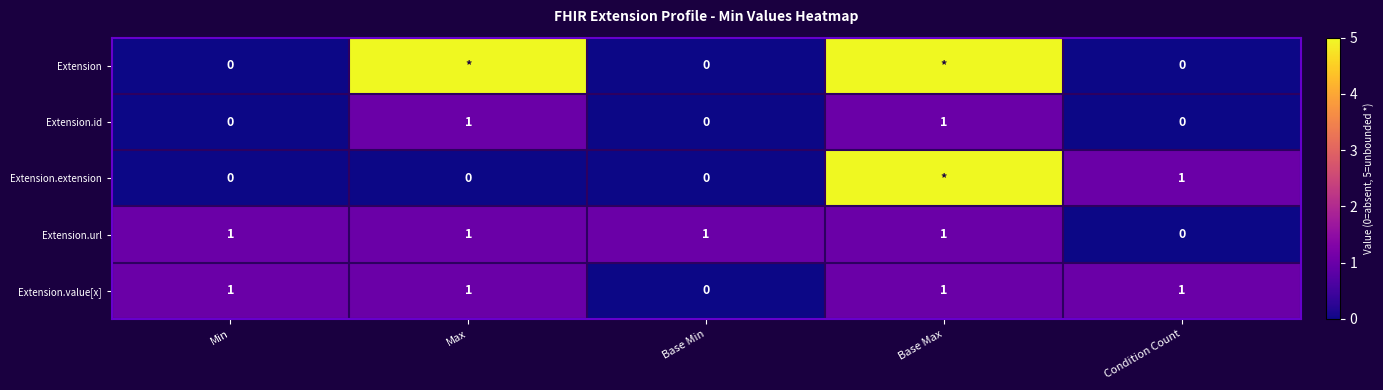

Count the Extension.id values in the range 0 to 1.

5